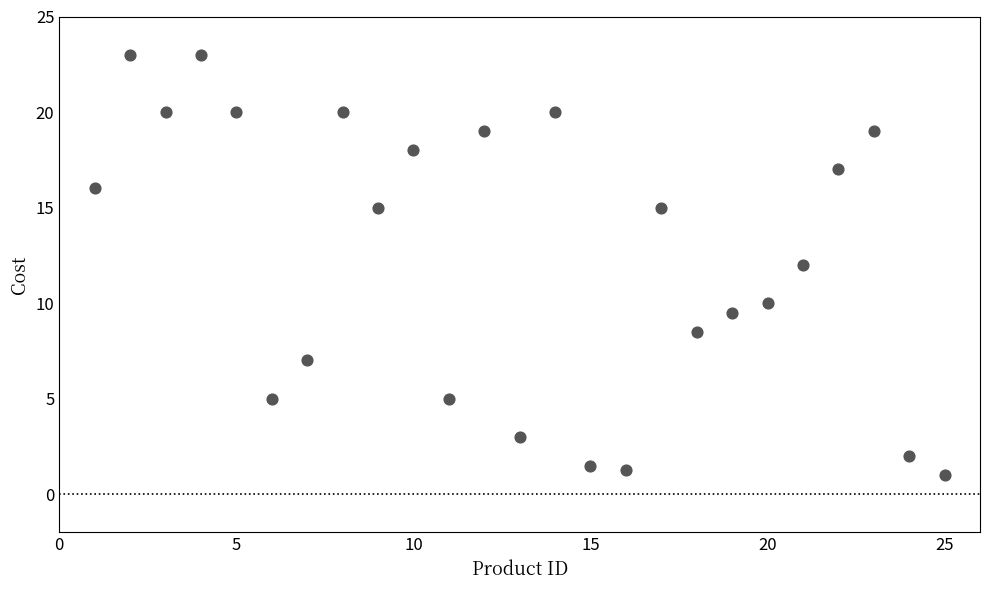

What is the range of Y values (max minus min)?

22.0